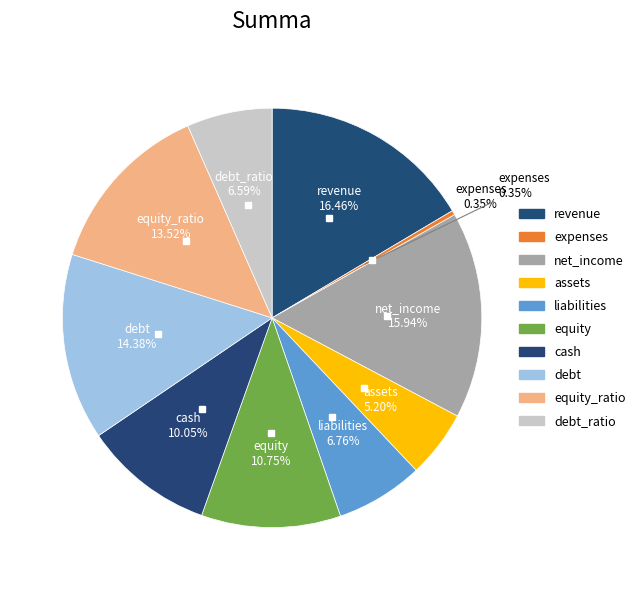

What portion of the pie excludes revenue?

83.5%